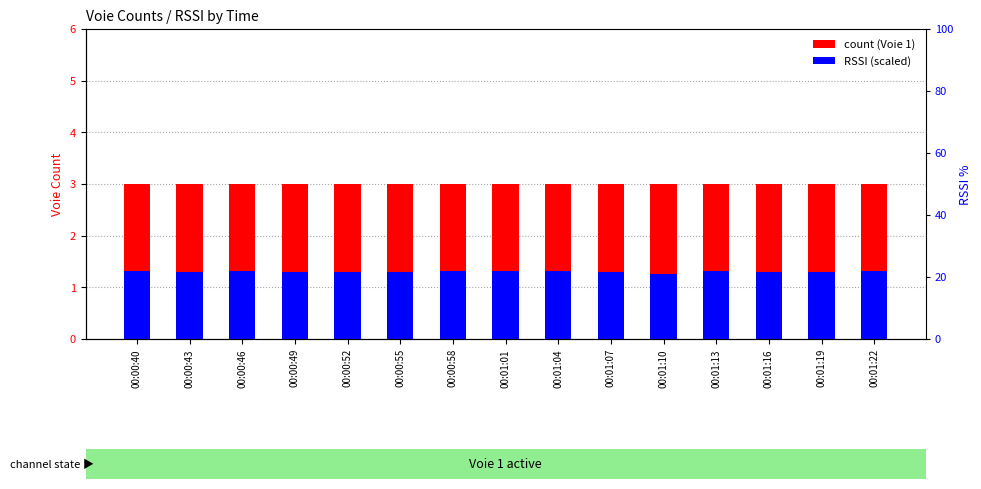

Which series has the largest range (max minus min)?

RSSI (scaled)